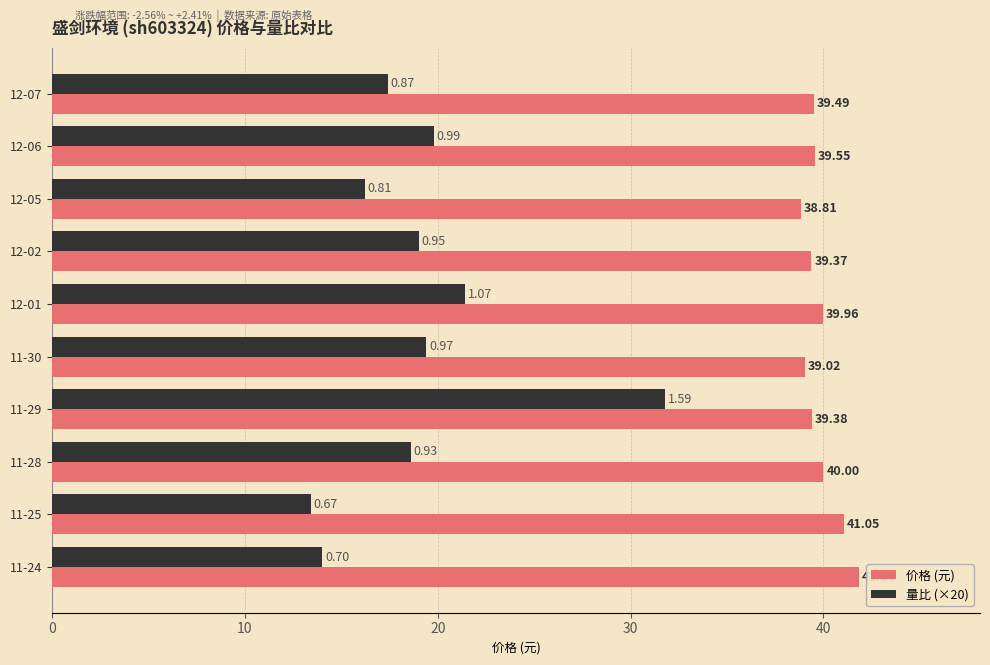

Which series has the widest spread of values?

量比 (×20)